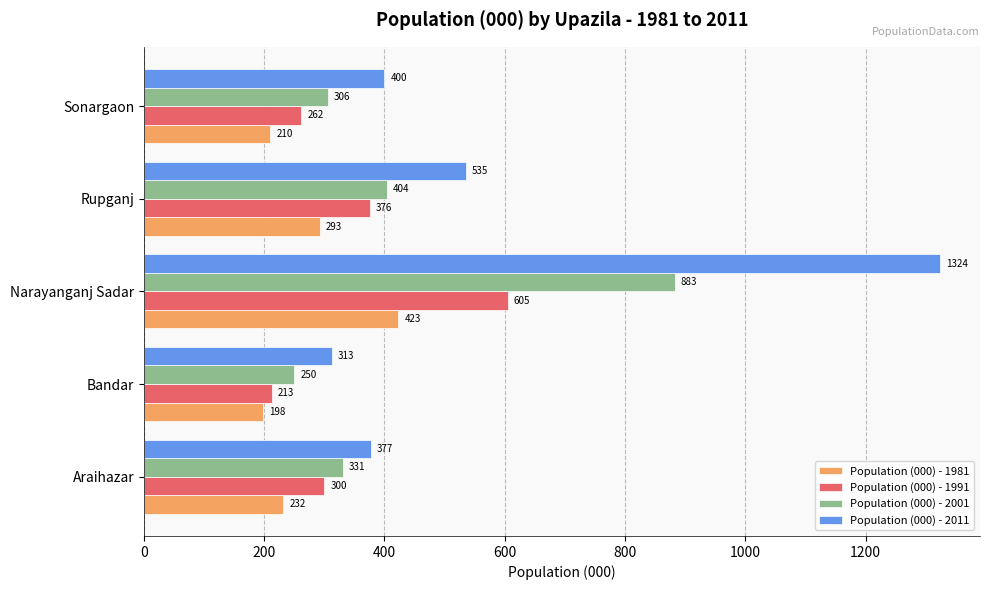

At which category does the chart reach its peak across all series?

Narayanganj Sadar